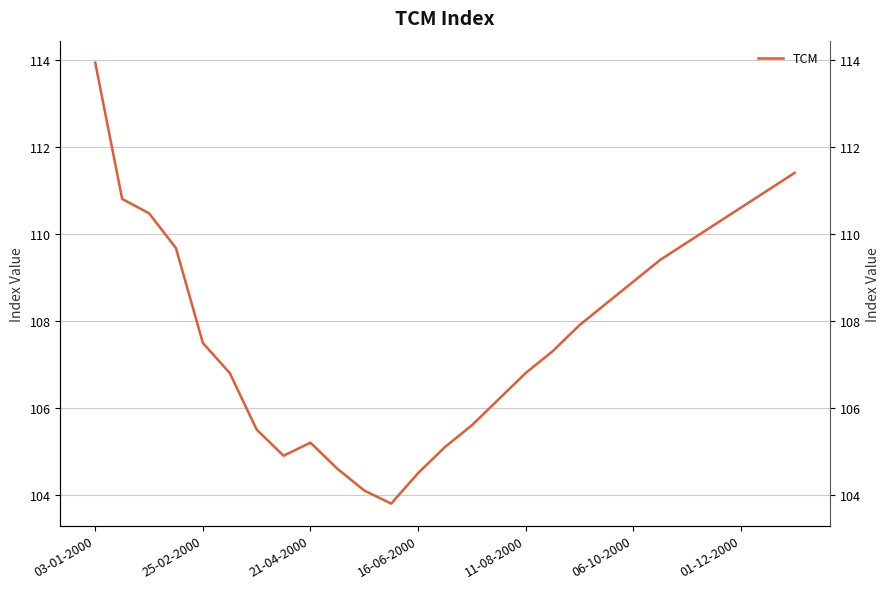

Which has a higher value, 25 or 16?

25